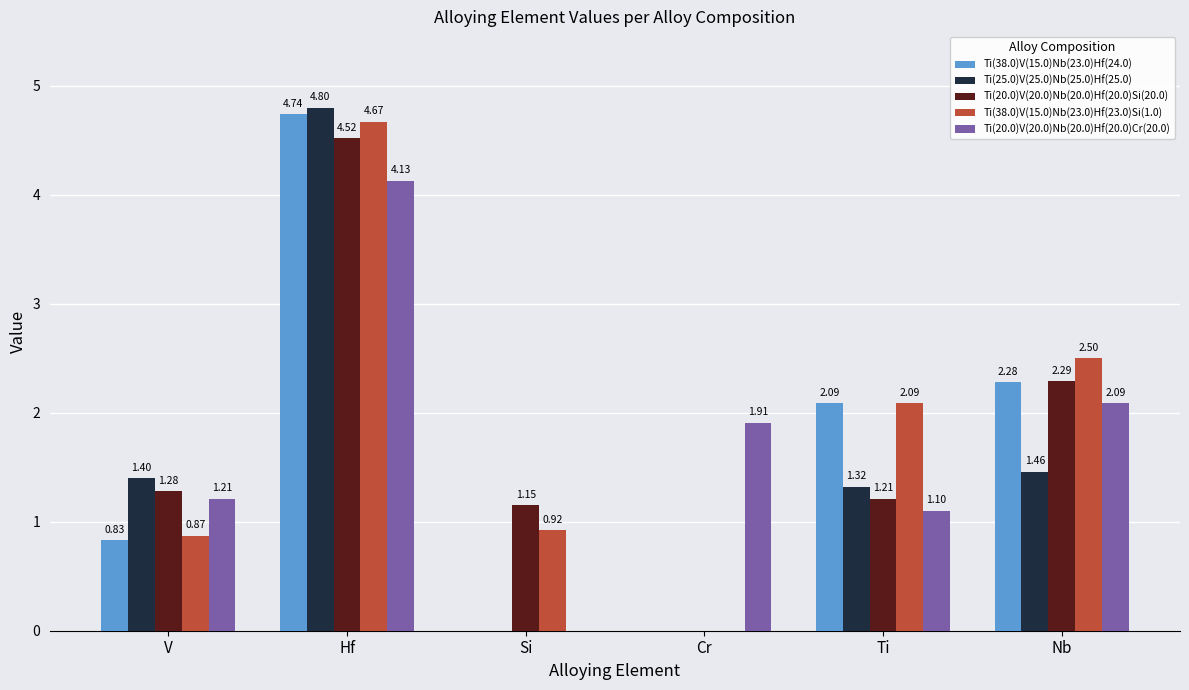

Between Hf and Nb, which series saw the biggest shift?

Ti(25.0)V(25.0)Nb(25.0)Hf(25.0)